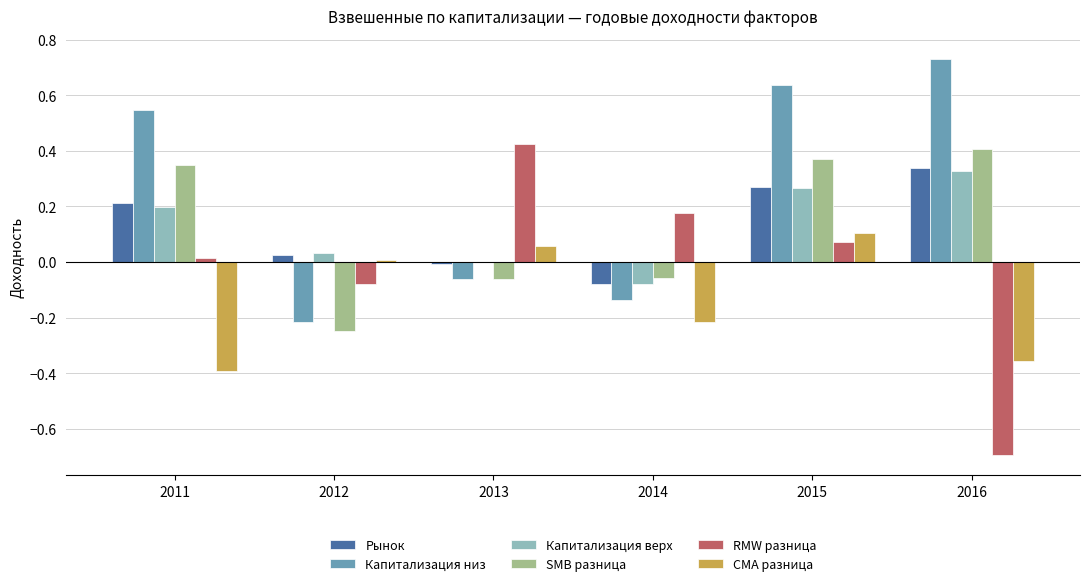

Are the bars grouped side by side (vs. stacked)?

Yes